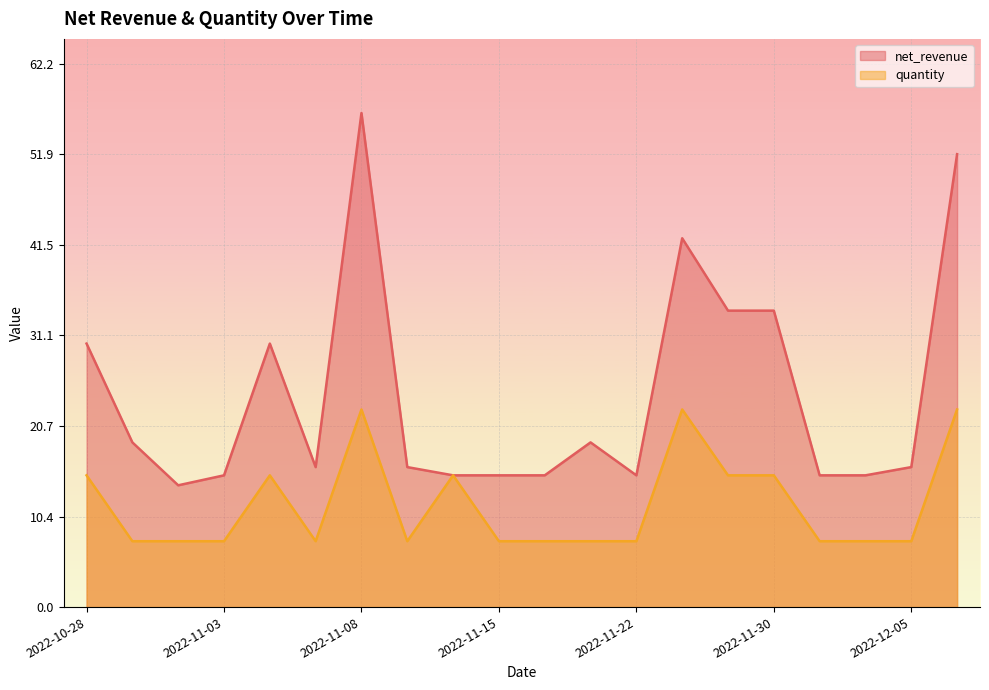

In quantity, how many points are lower than both neighbors (excluding endpoints)?

2